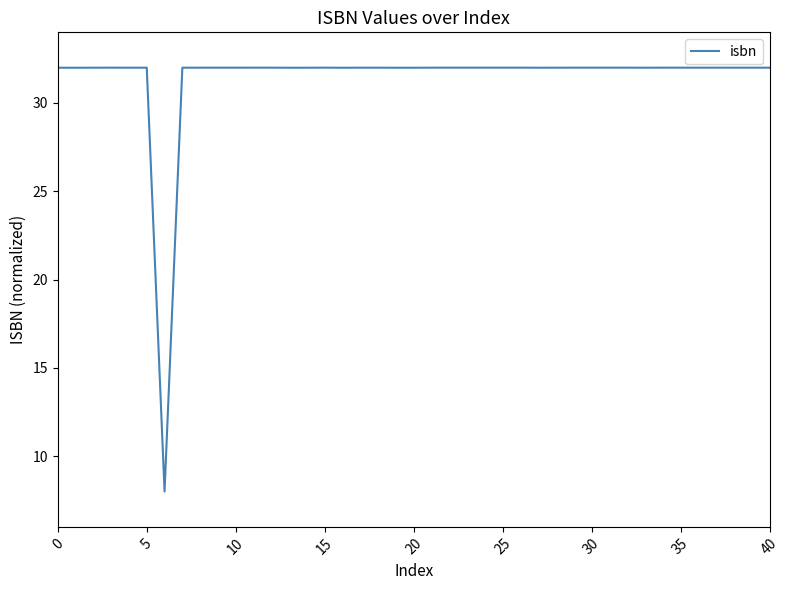

True or false: there are more than 1 points higher than both neighbors.

True